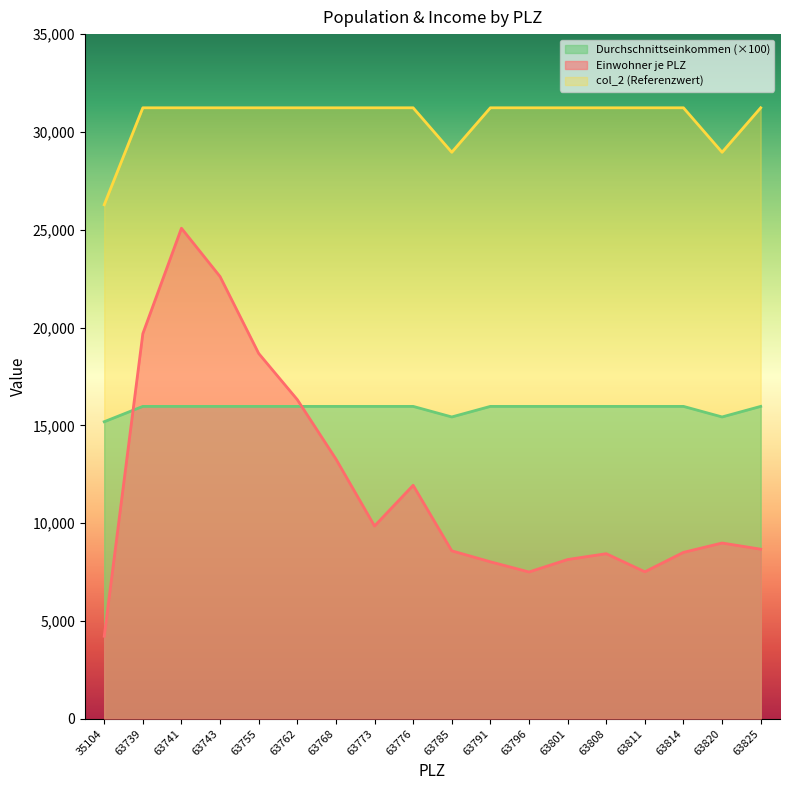

The value of Einwohner je PLZ at 63741 is 16622. True or false?

False